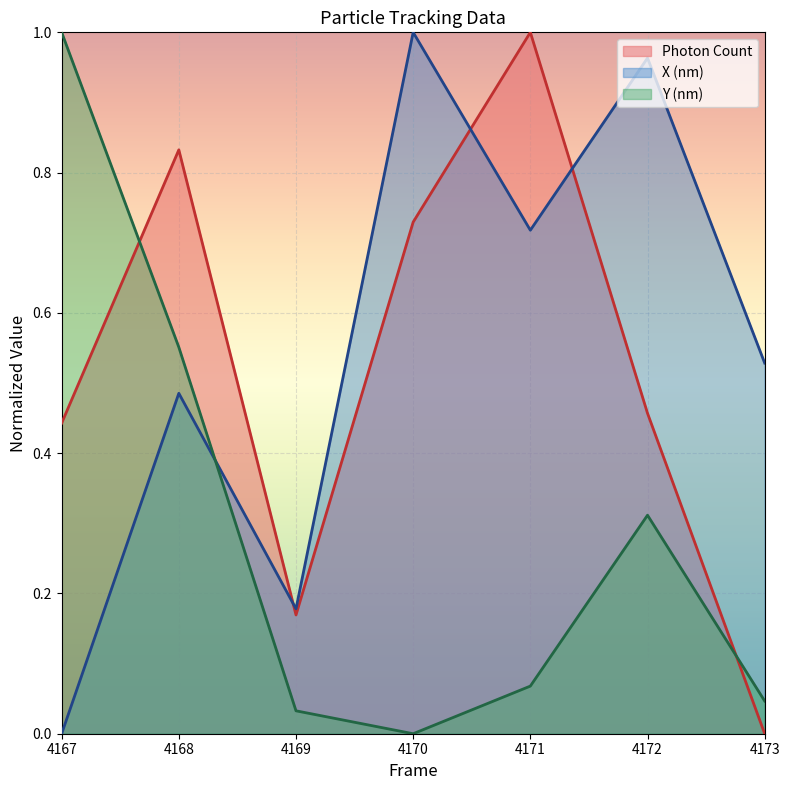

What is the difference between the maximum and second lowest values in the X (nm) series?

0.8